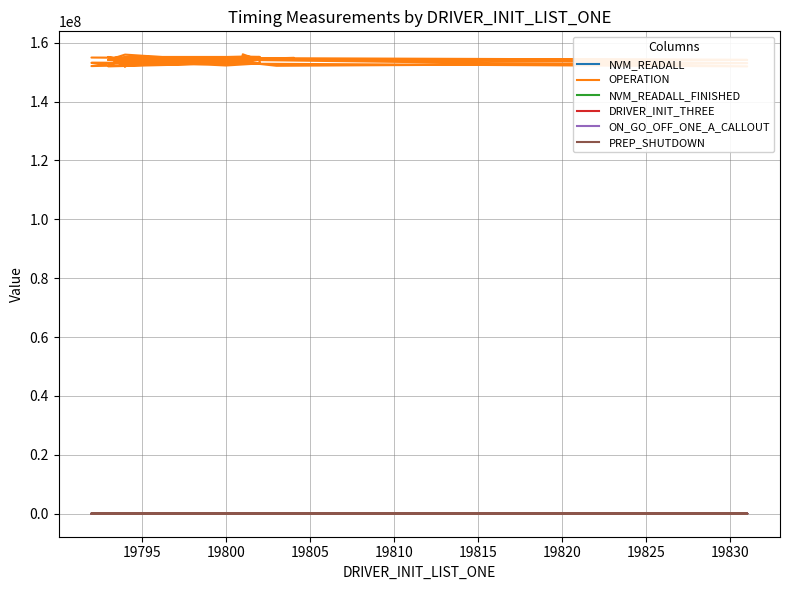

In NVM_READALL, how many points are higher than both neighbors (excluding endpoints)?

3